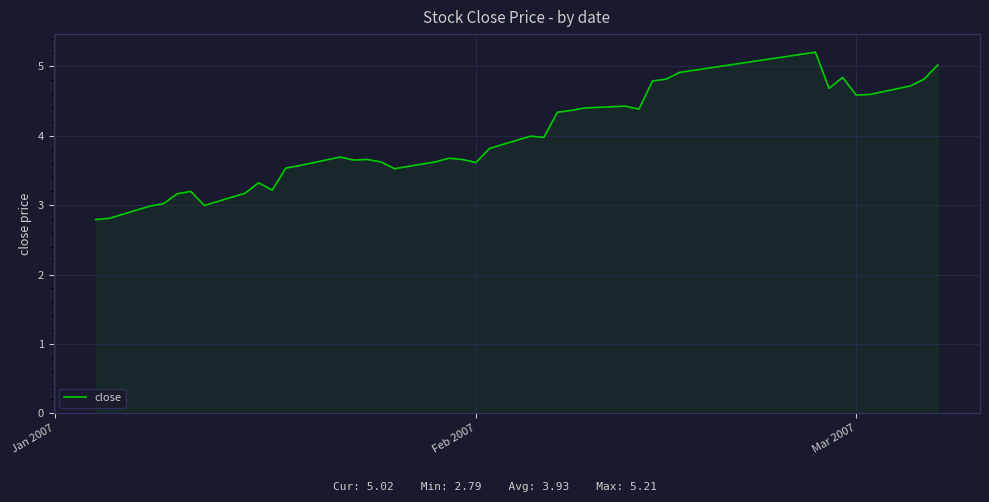

What is the maximum value shown in the chart?

5.2